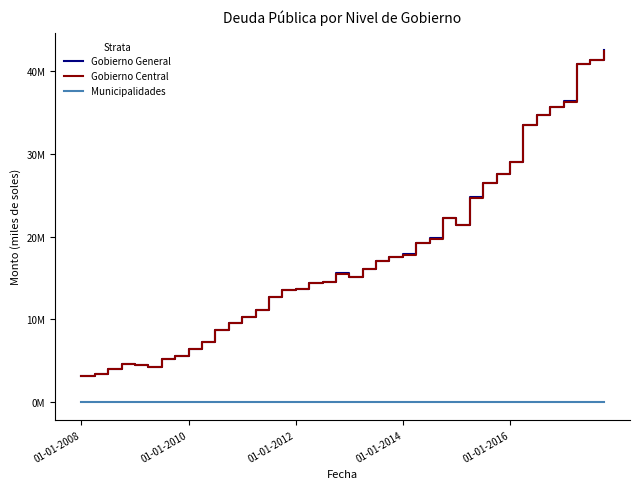

Does the chart have visible grid lines?

No